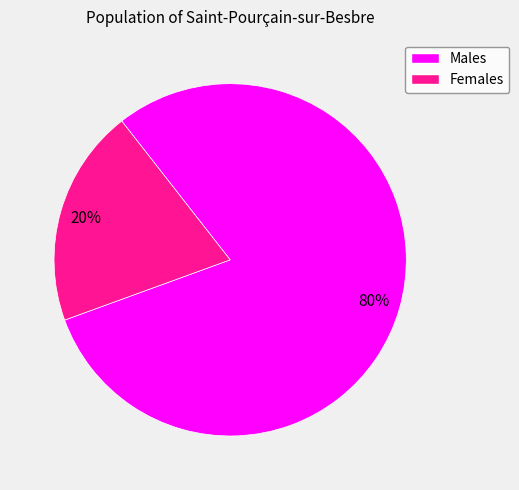

To the nearest percent, what is the average slice percentage?

50%